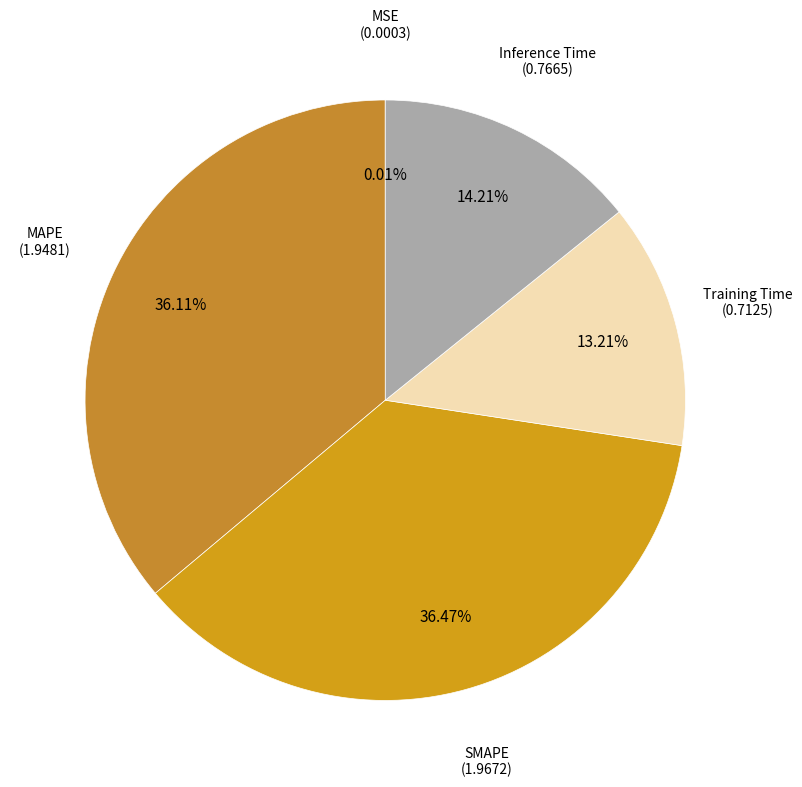

Is there any slice that represents more than half of the pie?

No